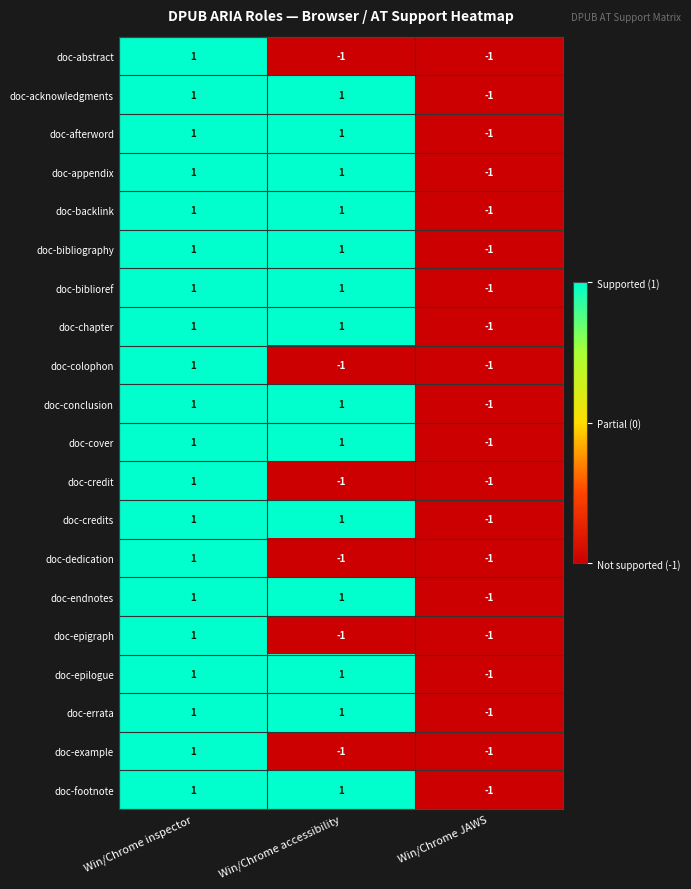

How many doc-cover values are between -1 and 1?

3